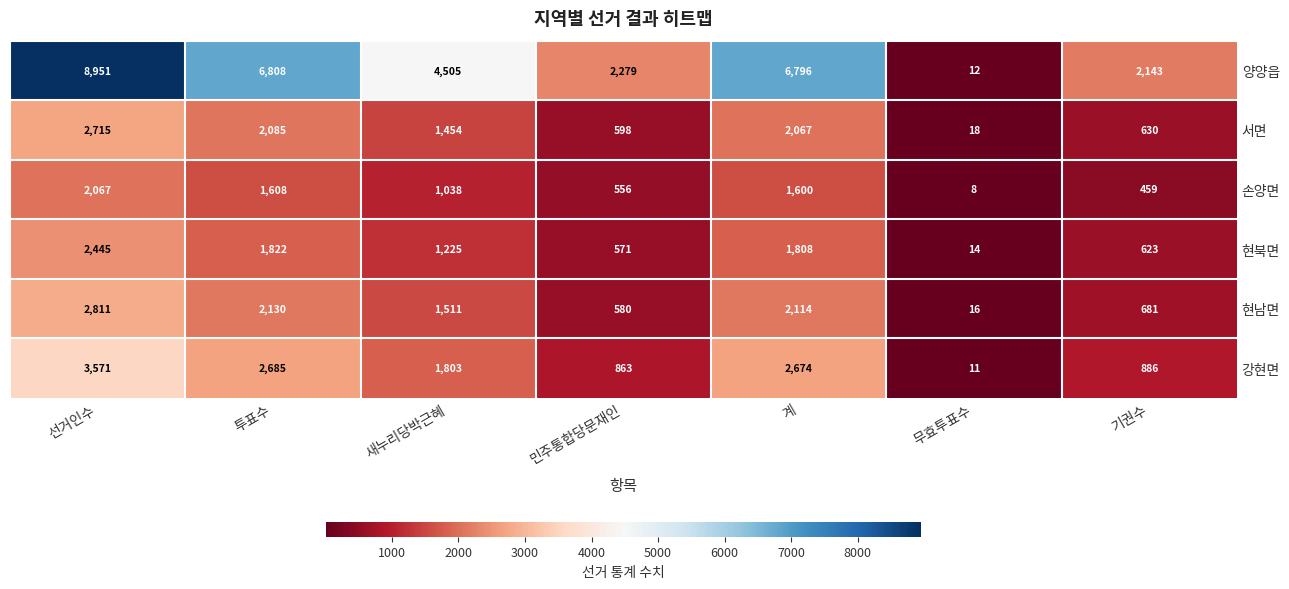

What is the difference between the highest and lowest values at 투표수?

5200